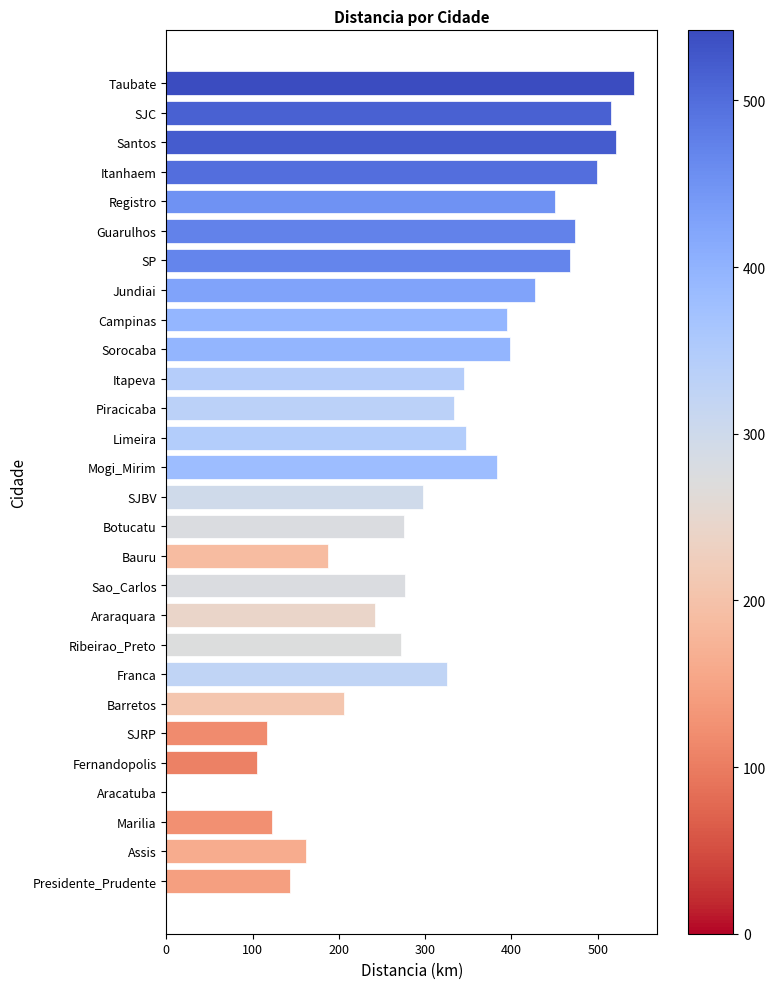

Where is the data nearest to the value 271?

Ribeirao_Preto